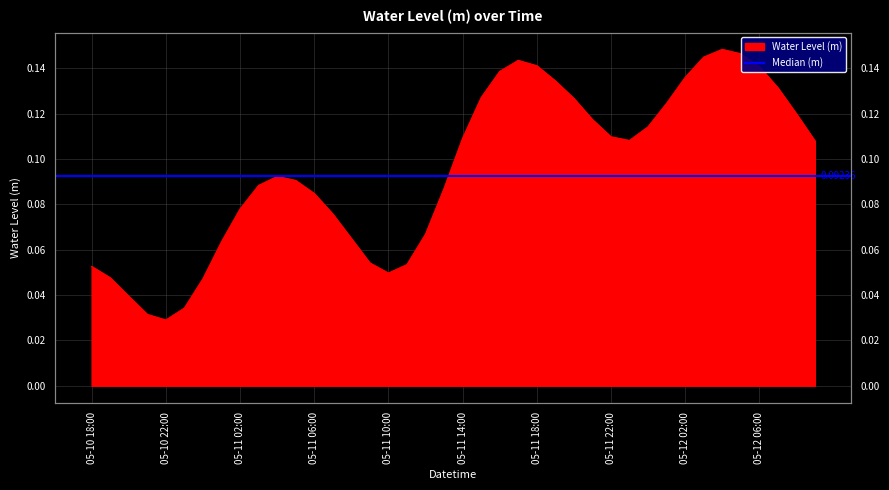

How many points are lower than both their immediate neighbors (excluding endpoints)?

3